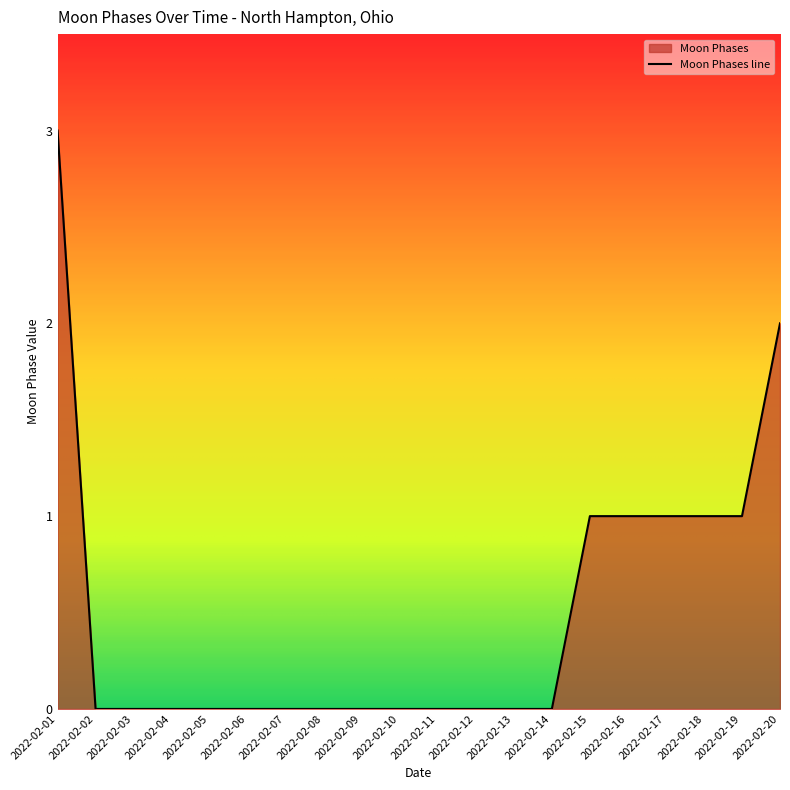

The value at 2022-02-20 is 3. True or false?

False